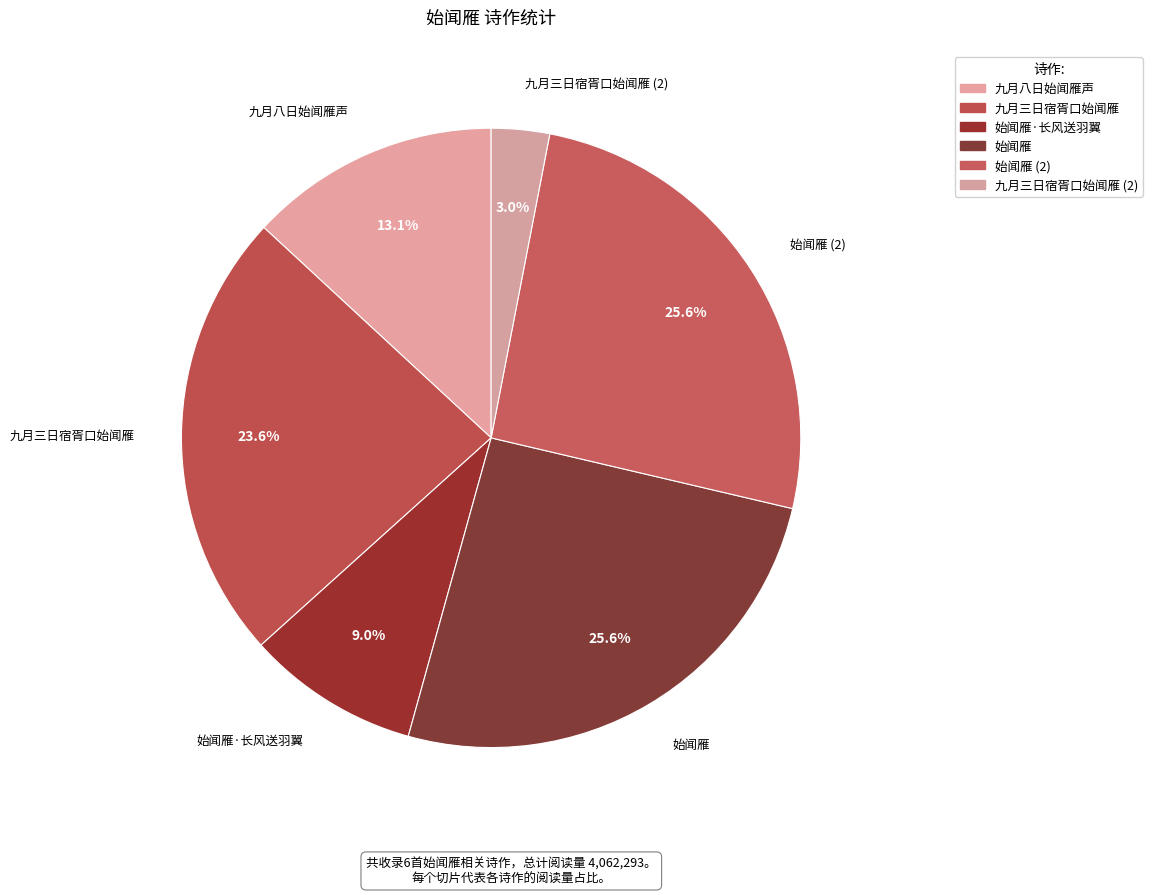

How many slices are in this pie chart?

6